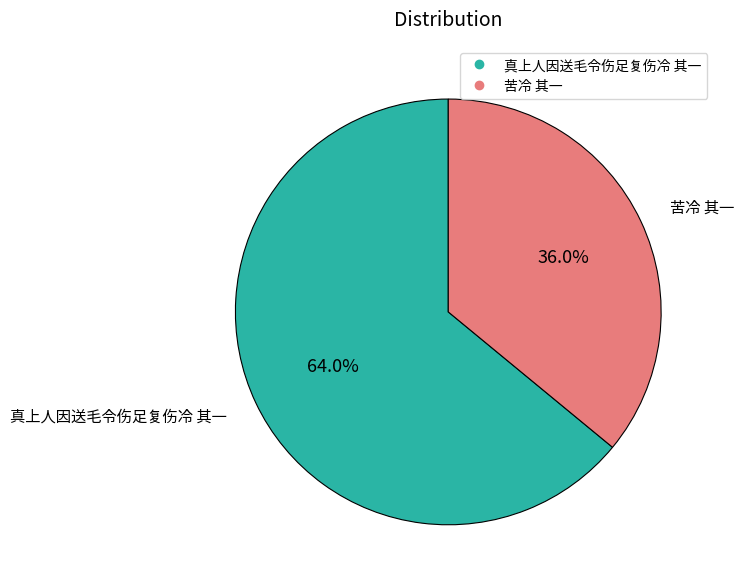

Count the number of slices in the pie.

2